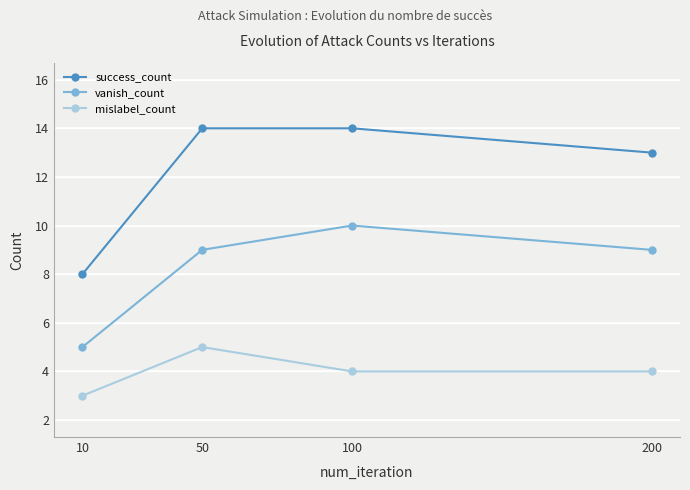

Where is success_count nearest to the value 11?

200